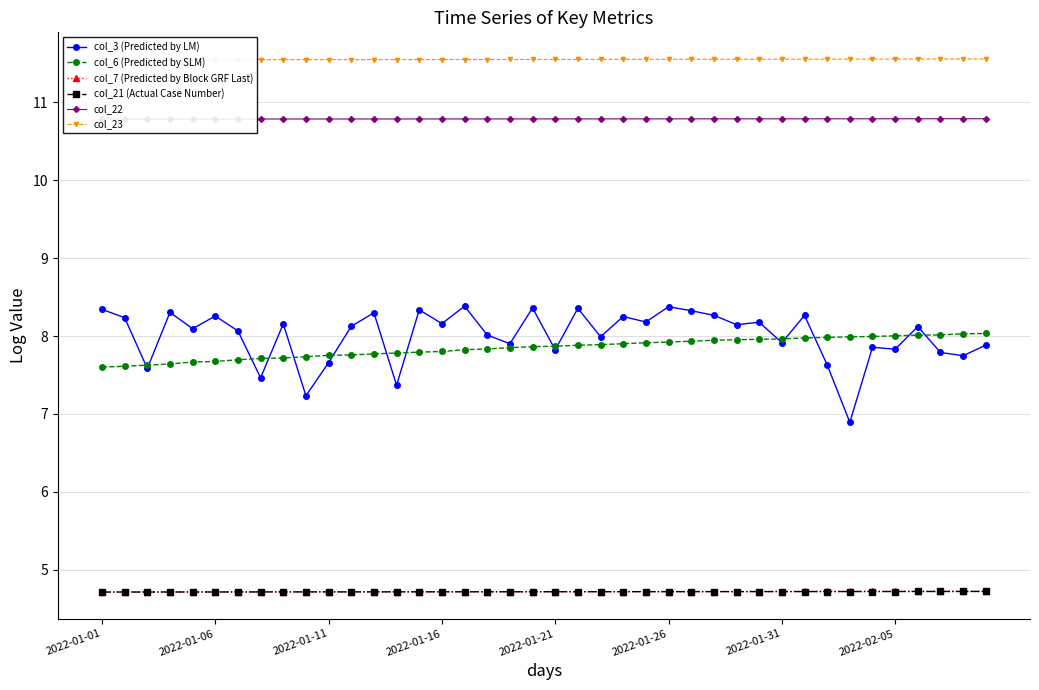

Does the chart display data point markers on the line(s)?

Yes